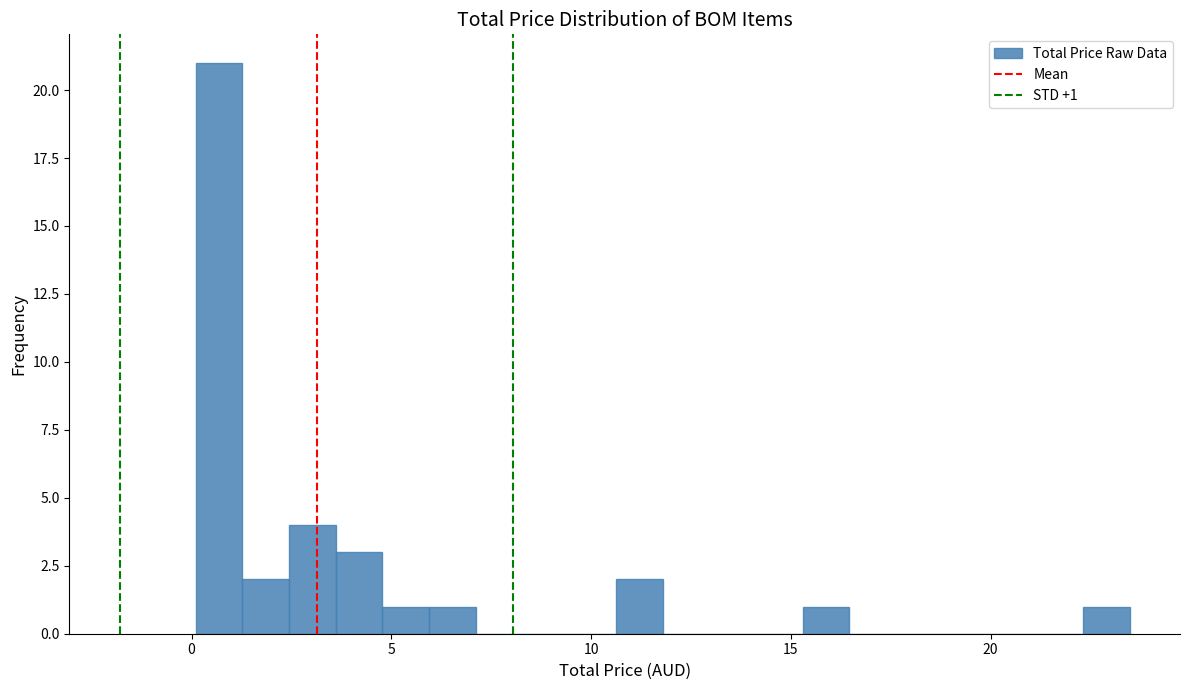

Around what value on the x-axis is the tallest bar? Give the approximate position of its centre, as read against the axis.

0.5